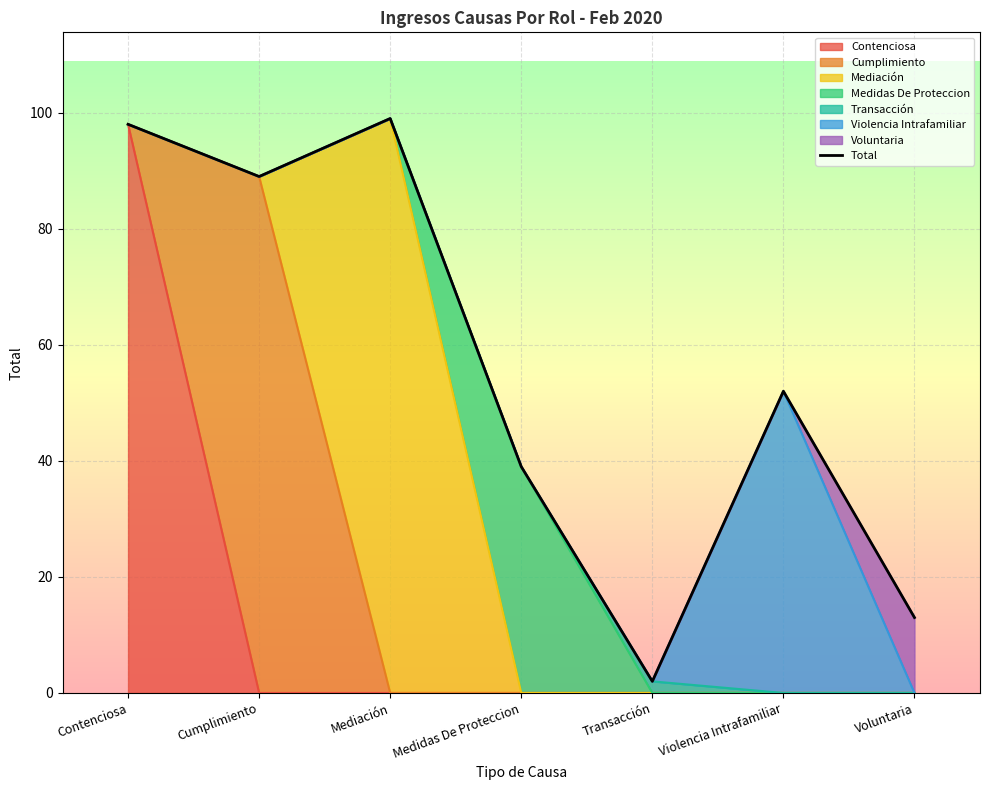

What is the change in value from Cumplimiento to Voluntaria?

-76